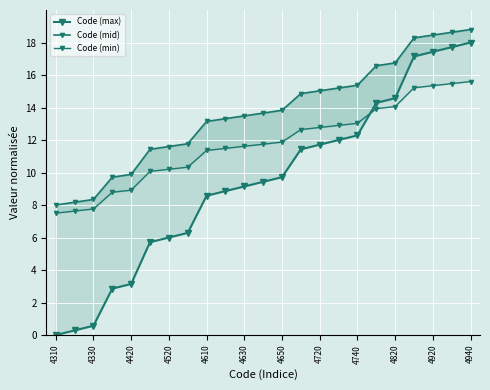

What are all the series names shown in the legend?

Code (max), Code (mid), Code (min)